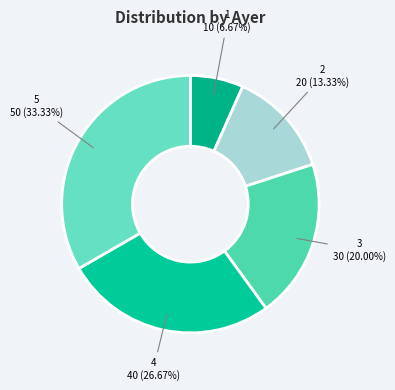

To the nearest percent, what portion does 4 represent?

27%